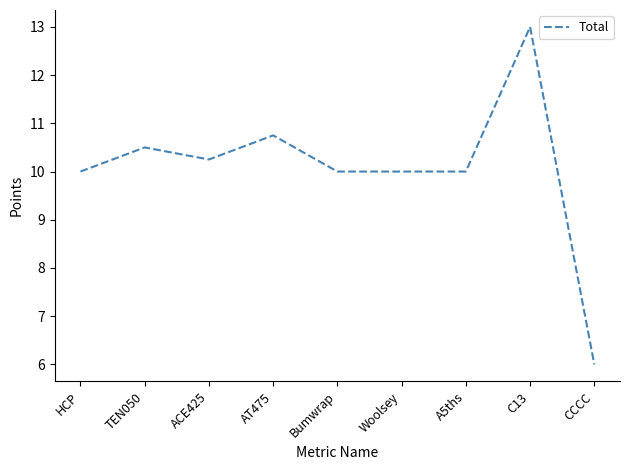

Which category has the lowest value across all series?

CCCC